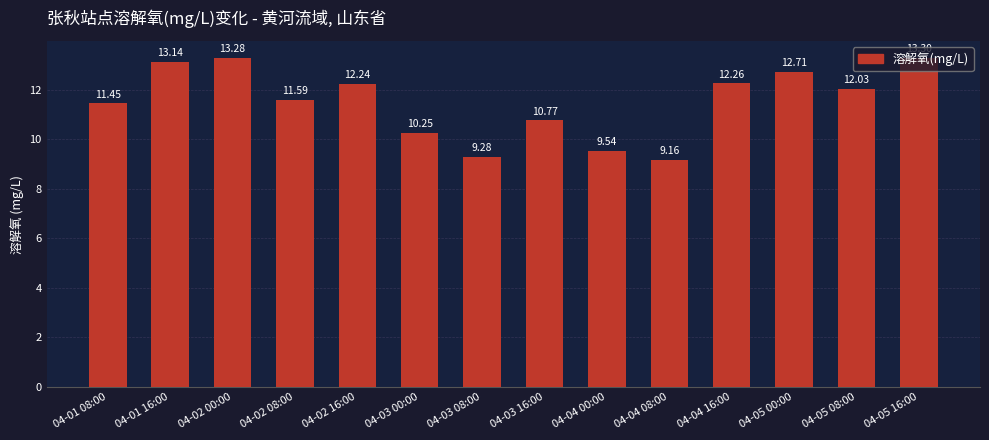

Approximately how many times larger is the value at 04-05 16:00 compared to 04-05 08:00?

1.1